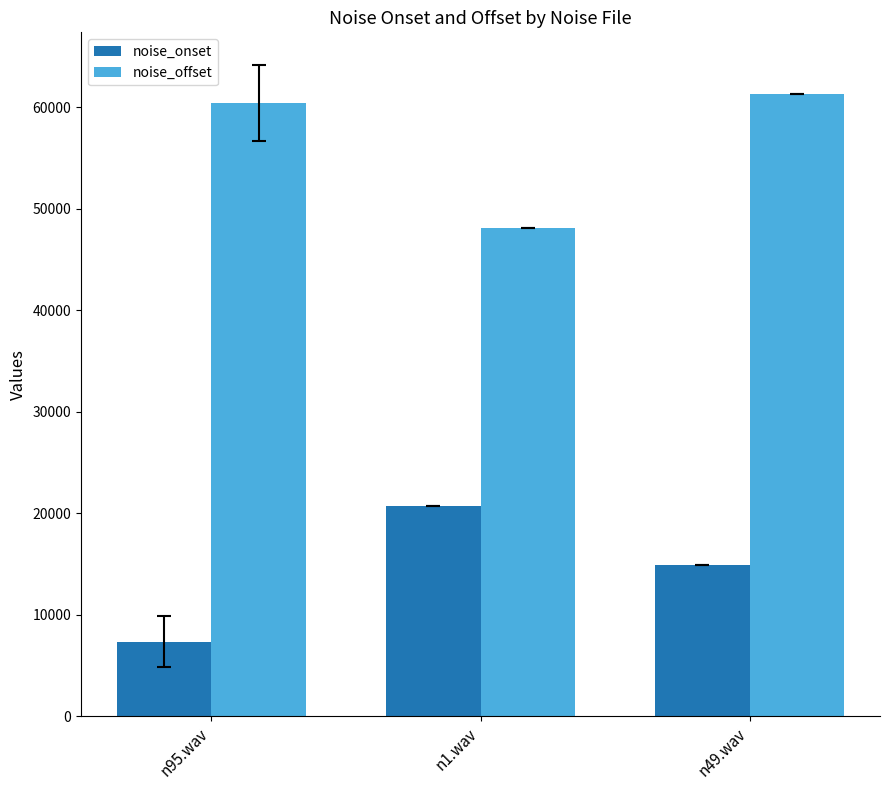

What position from the left is n95.wav?

1